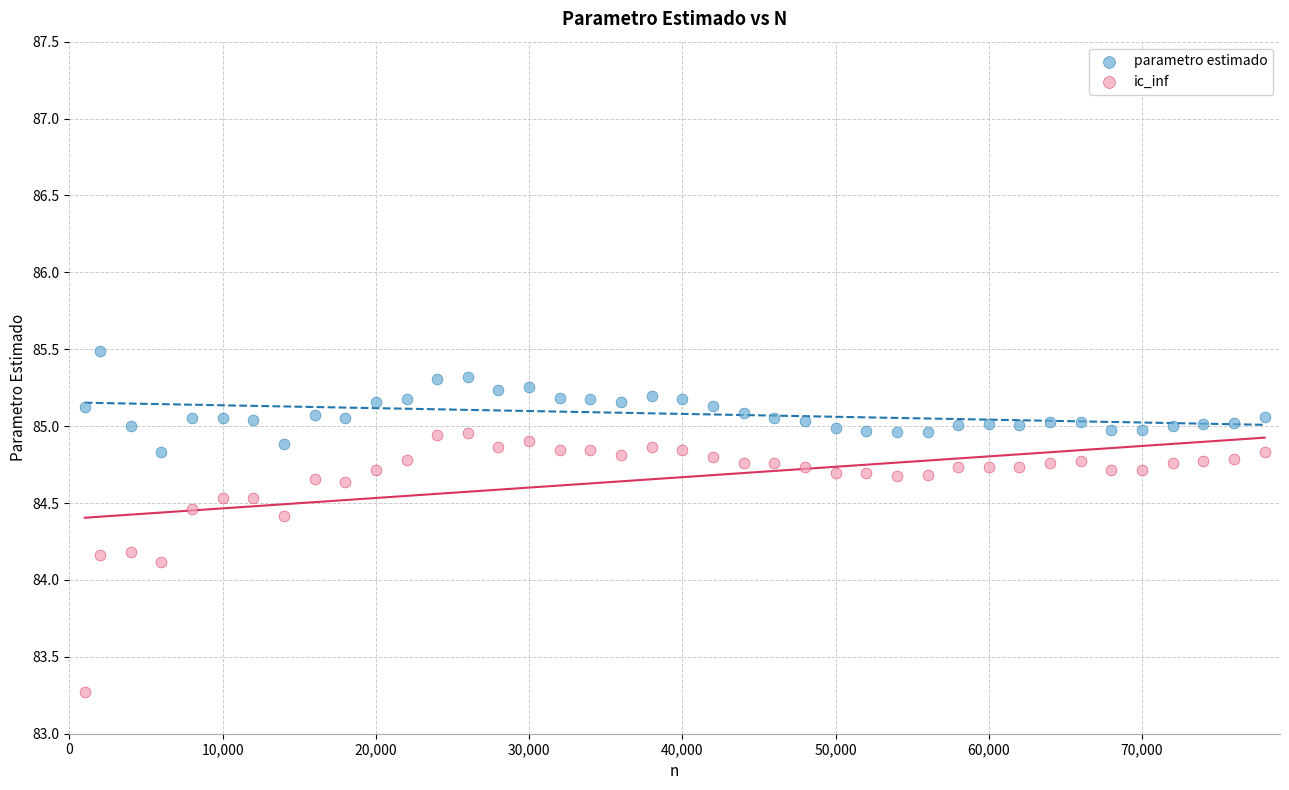

In the ic_inf series, what Y value is closest to 84?

84.1